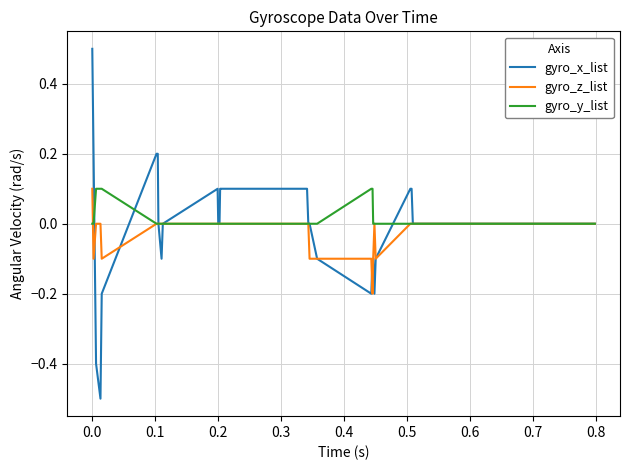

What is the difference between the second highest and minimum values in the gyro_x_list series?

0.7